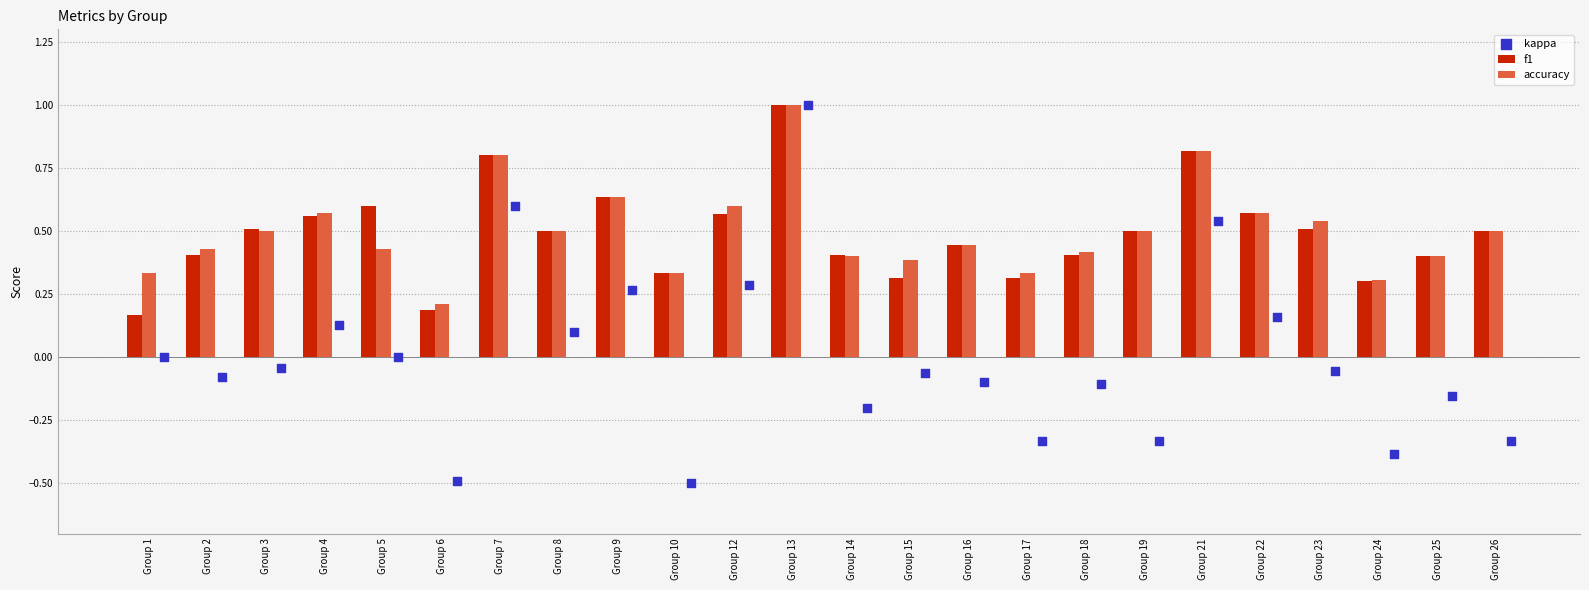

Is the value of f1 at Group 13 greater than the value of accuracy at Group 8?

Yes